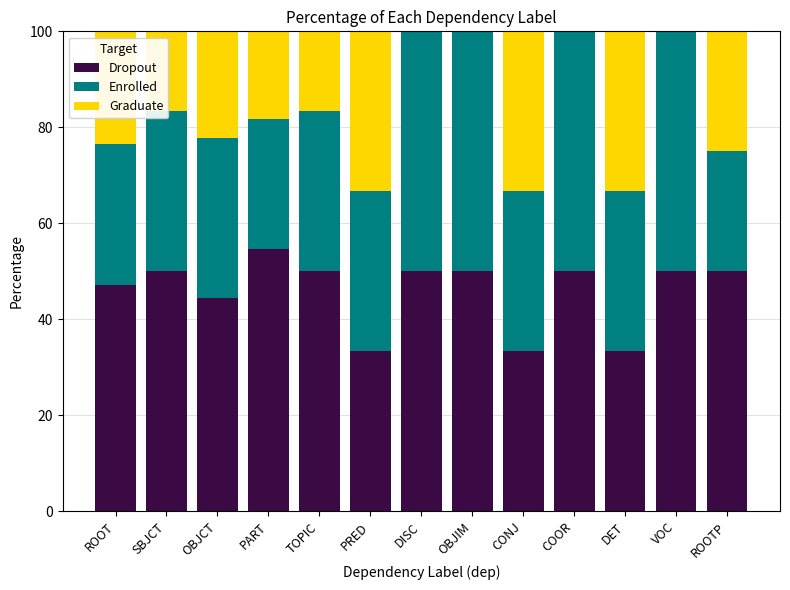

What is the maximum value for Dropout?

54.5